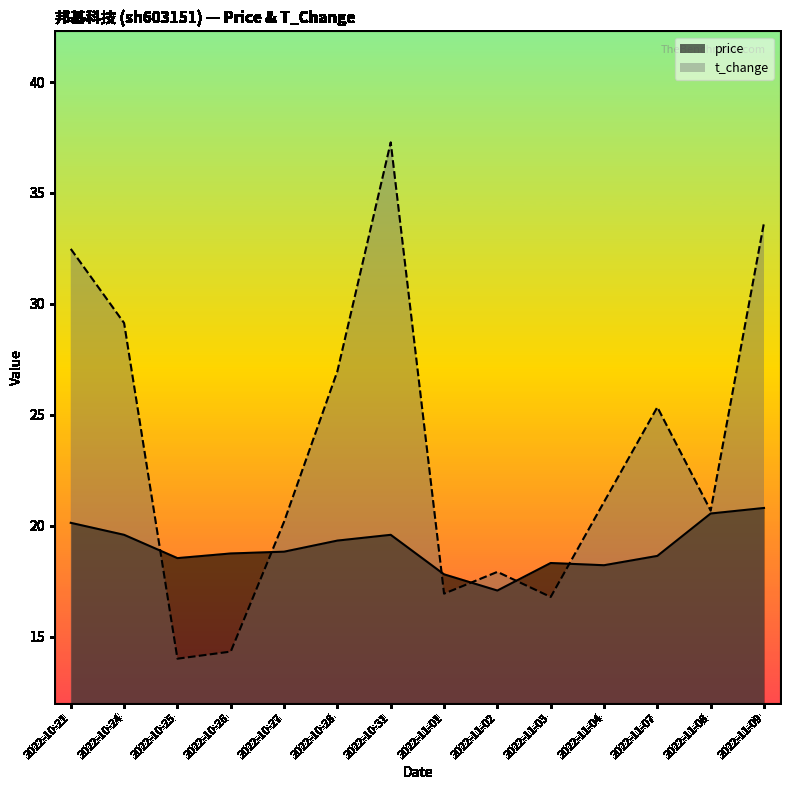

Between 2022-10-26 and 2022-11-04, which is larger?

2022-10-26